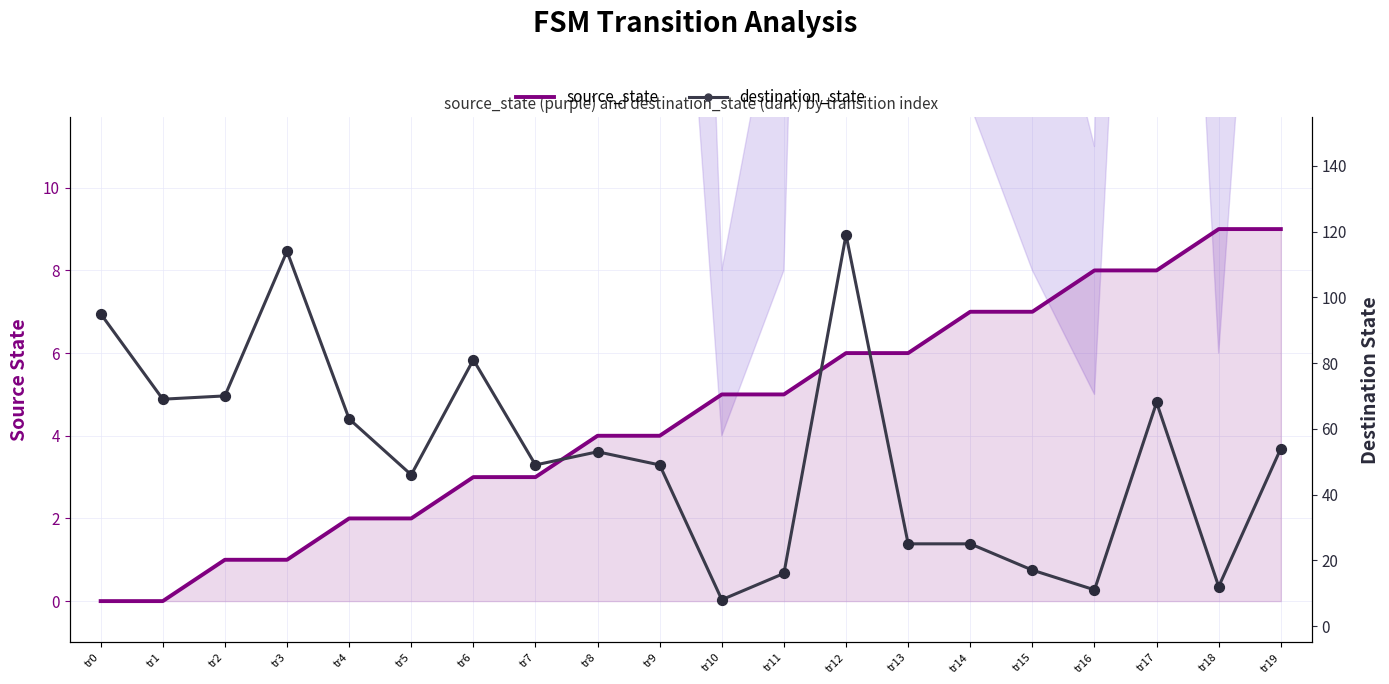

Is the value of source_state at tr9 greater than the value of destination_state line at tr4?

No